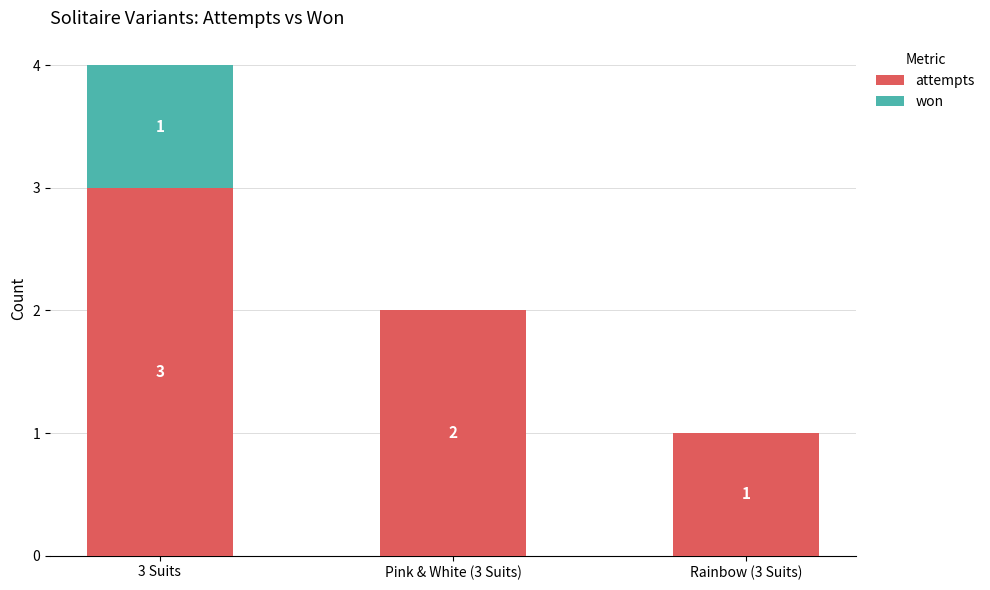

Reading right to left, list the values for the attempts series.

Rainbow (3 Suits)=1	Pink & White (3 Suits)=2	3 Suits=3